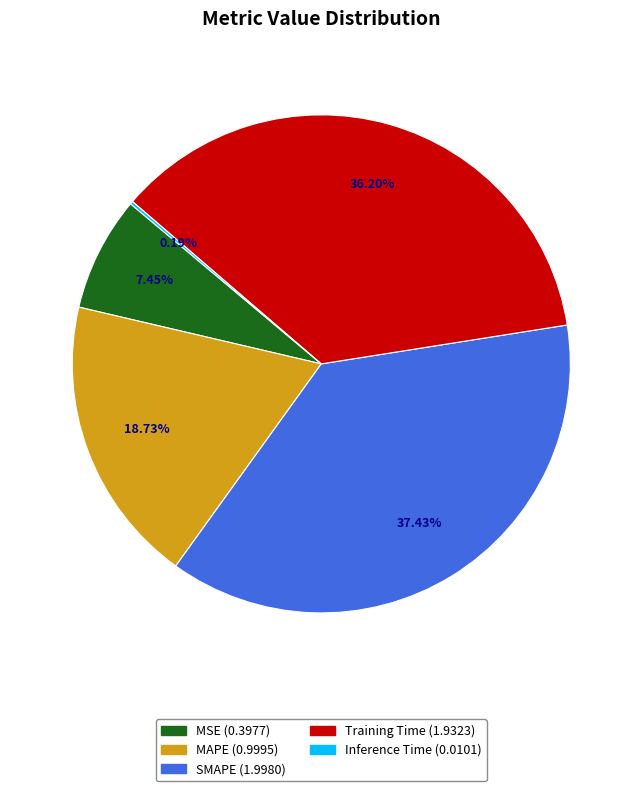

What is the largest slice in the pie chart?

SMAPE